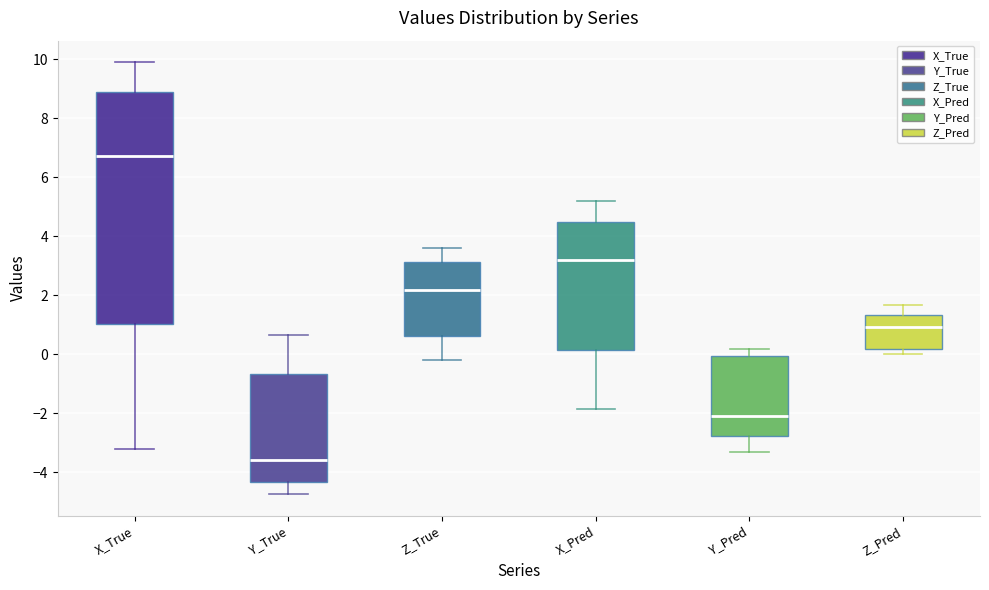

Reading left to right, transcribe this box plot: for each box, give where its median line is, the range the box spans, and where its two whiskers end, as read against the y-axis. The values are not printed on the chart, so give them approximately, as read against the axis.

X_True: median 6.8, box 1.0 to 9.0, whiskers -3.2 to 9.8
Y_True: median -3.6, box -4.4 to -0.6, whiskers -4.8 to 0.6
Z_True: median 2.2, box 0.6 to 3.2, whiskers -0.2 to 3.6
X_Pred: median 3.2, box 0.2 to 4.4, whiskers -1.8 to 5.2
Y_Pred: median -2.0, box -2.8 to 0.0, whiskers -3.4 to 0.2
Z_Pred: median 1.0, box 0.2 to 1.4, whiskers 0.0 to 1.6